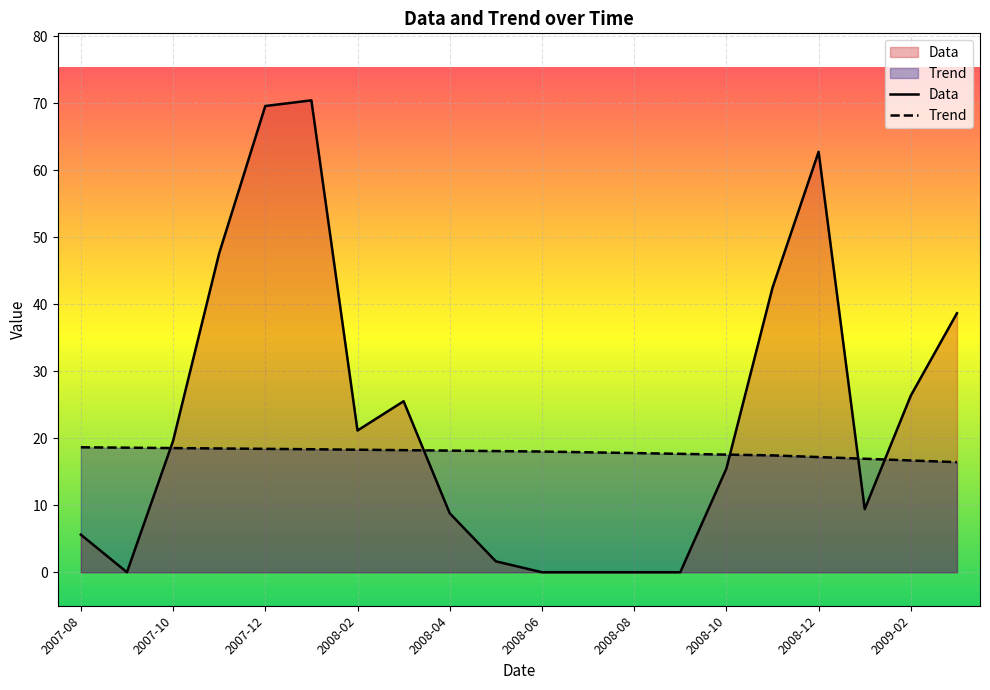

List the series in order of their overall mean, highest first.

Data, Trend